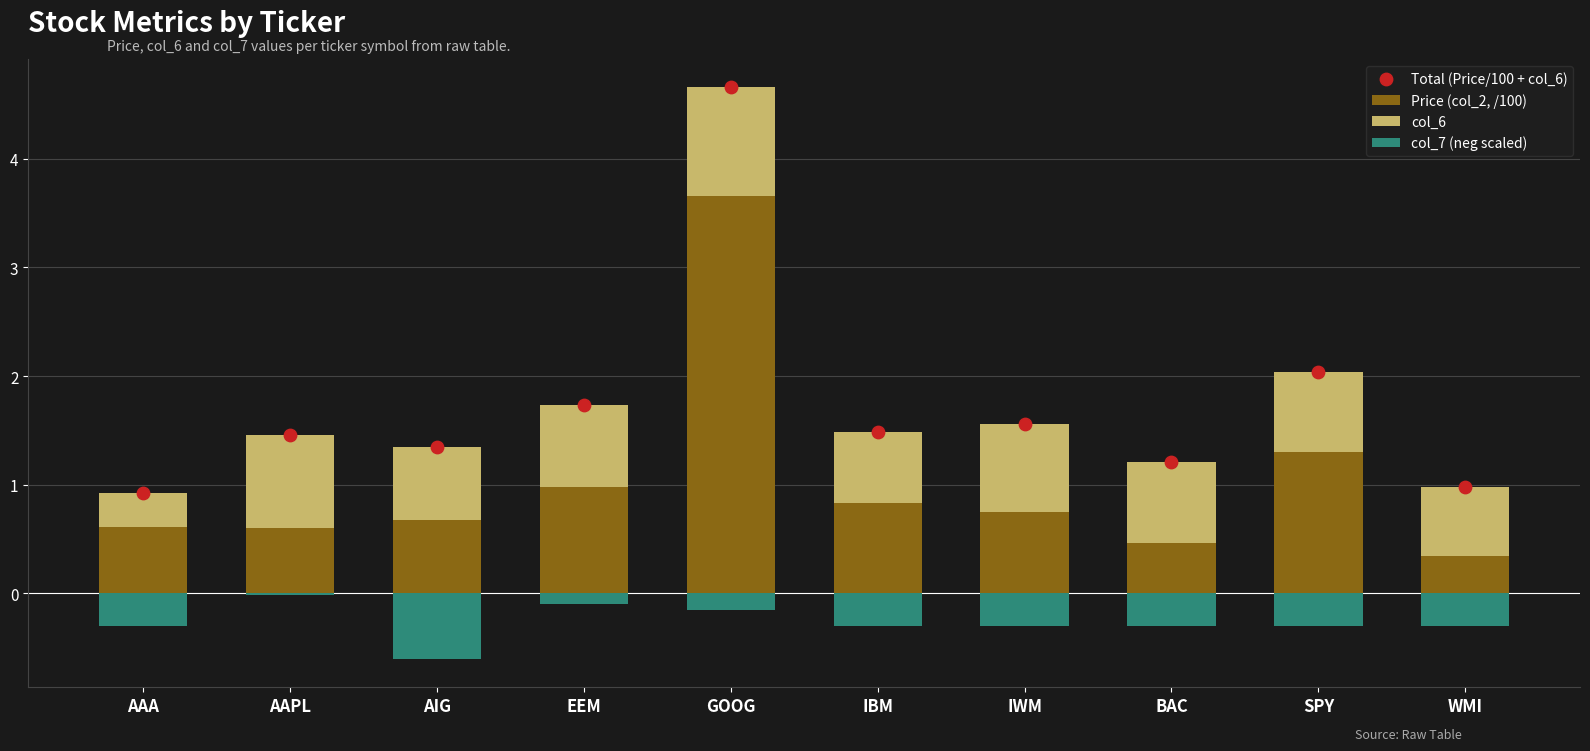

Is the value of Price (col_2, /100) at EEM greater than the value of Total (Price/100 + col_6) at AAPL?

No